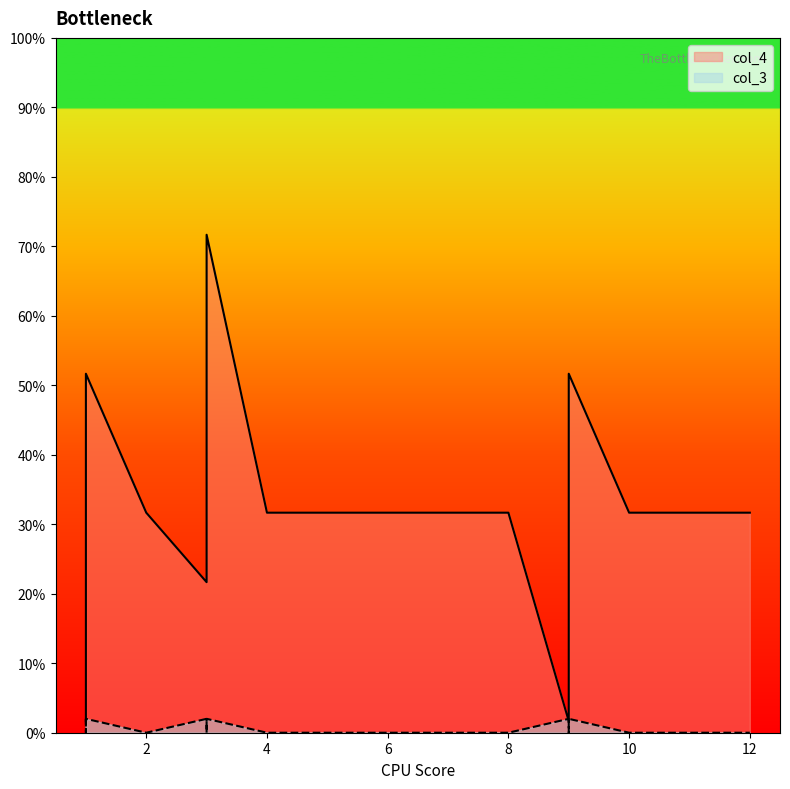

What is the greatest value displayed?

0.7